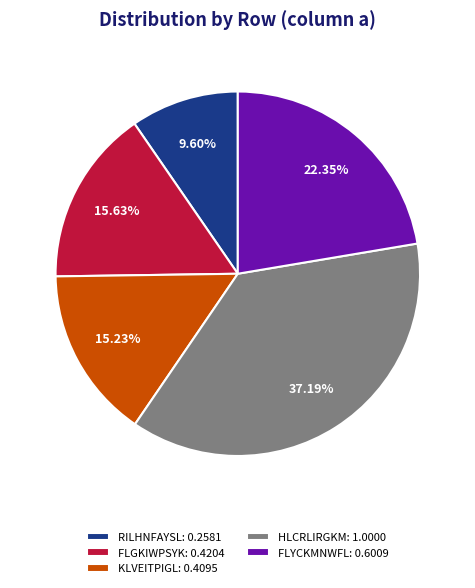

Is the sum of FLGKIWPSYK: 0.4204 and HLCRLIRGKM: 1.0000 greater than half?

Yes